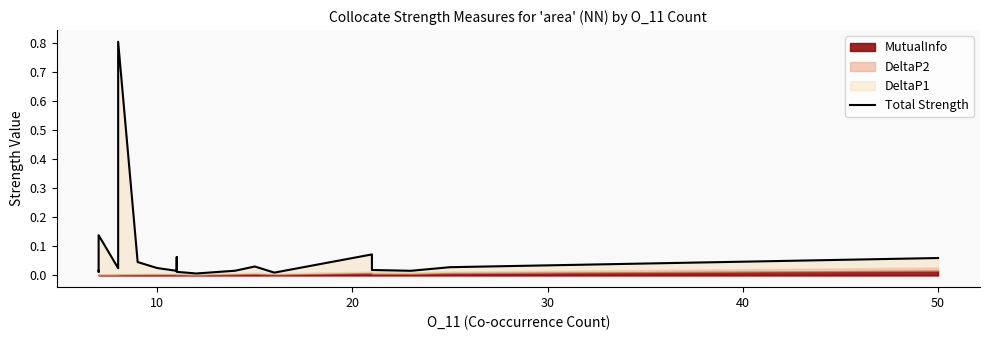

Count the number of categories in the chart.

20